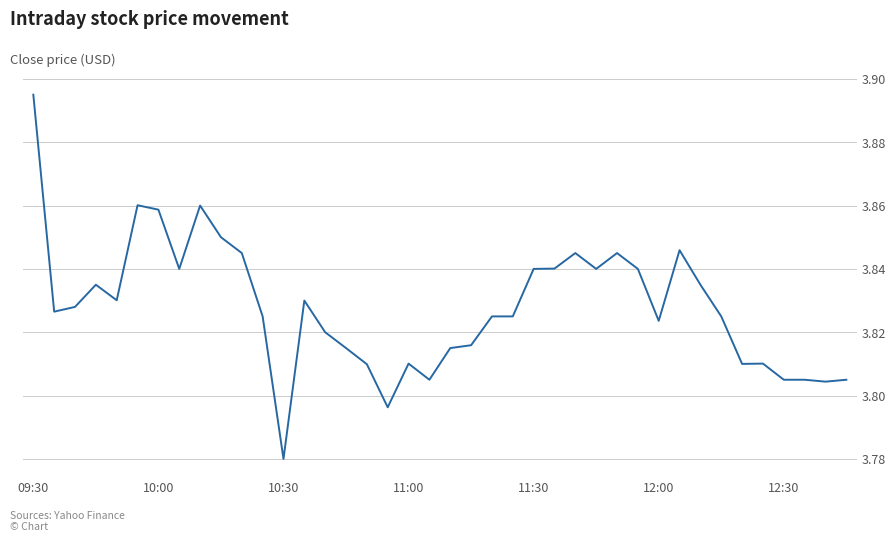

Does the chart display data point markers on the line(s)?

No